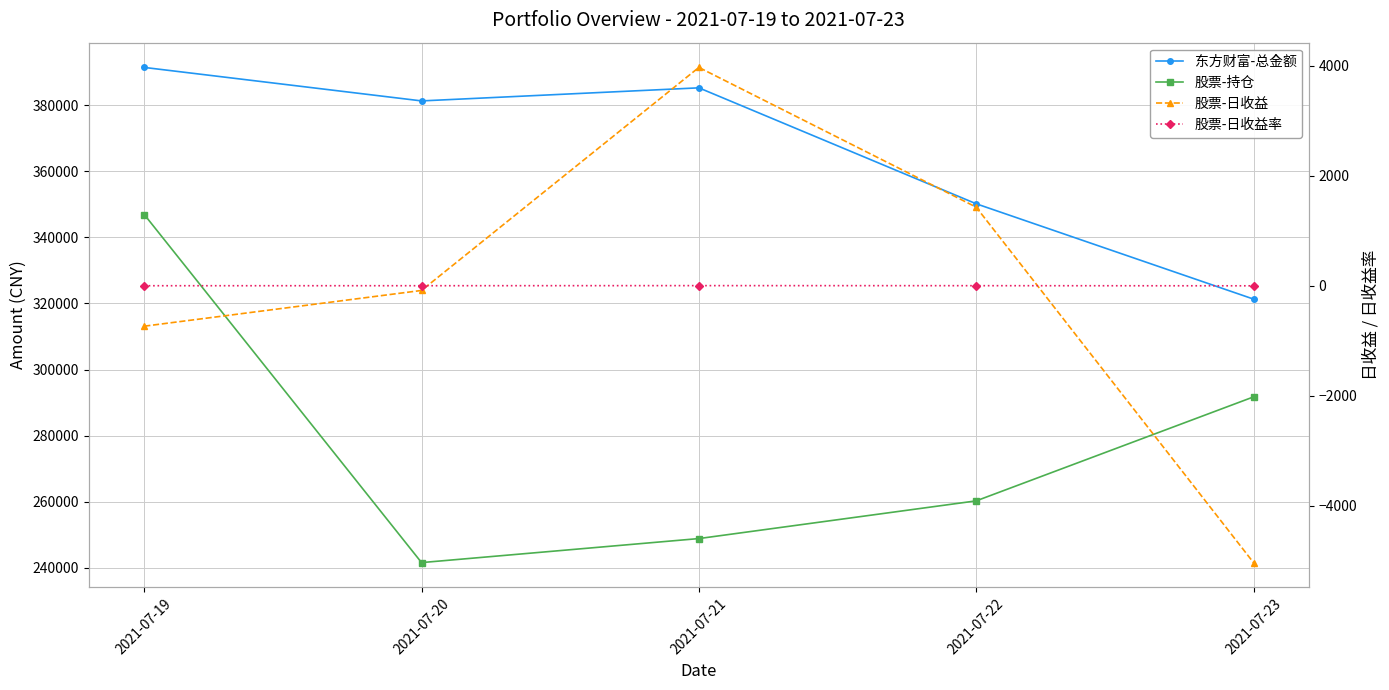

Reading left to right, list all the values displayed in this chart.

东方财富-总金额: 391461.5	381325.1	385282.0	350182.6	321329.0
股票-持仓: 346936.0	241558.0	248832.0	260244.6	291717.4
股票-日收益: -735.7	-86.0	3968.0	1428.0	-5033.0
股票-日收益率: -0.2	-0.0	1.6	0.5	-1.7